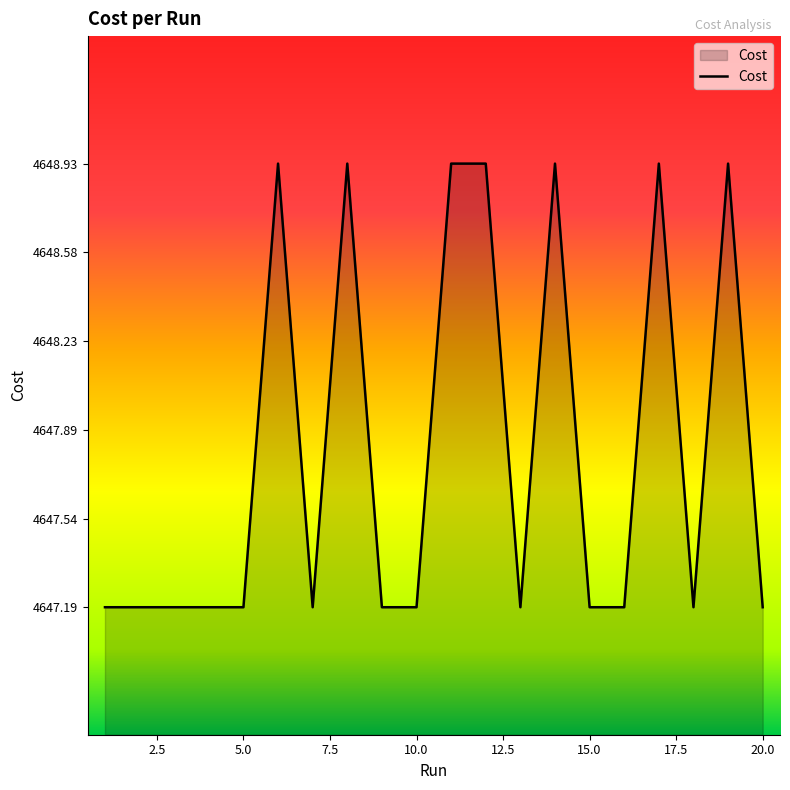

Count the number of data series in this chart.

1